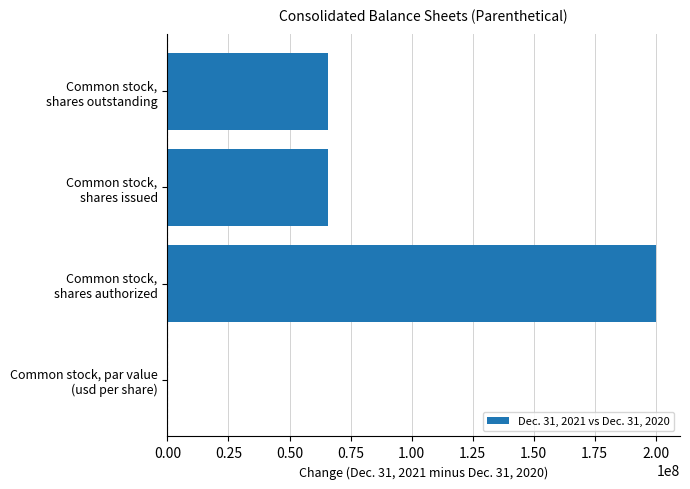

What is the sum of all values?

331651650